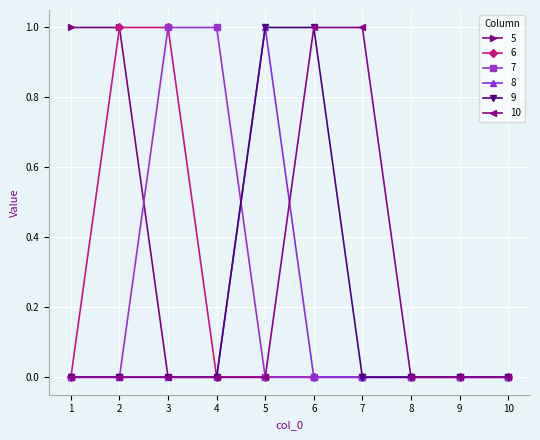

What is the maximum value shown in the chart?

1